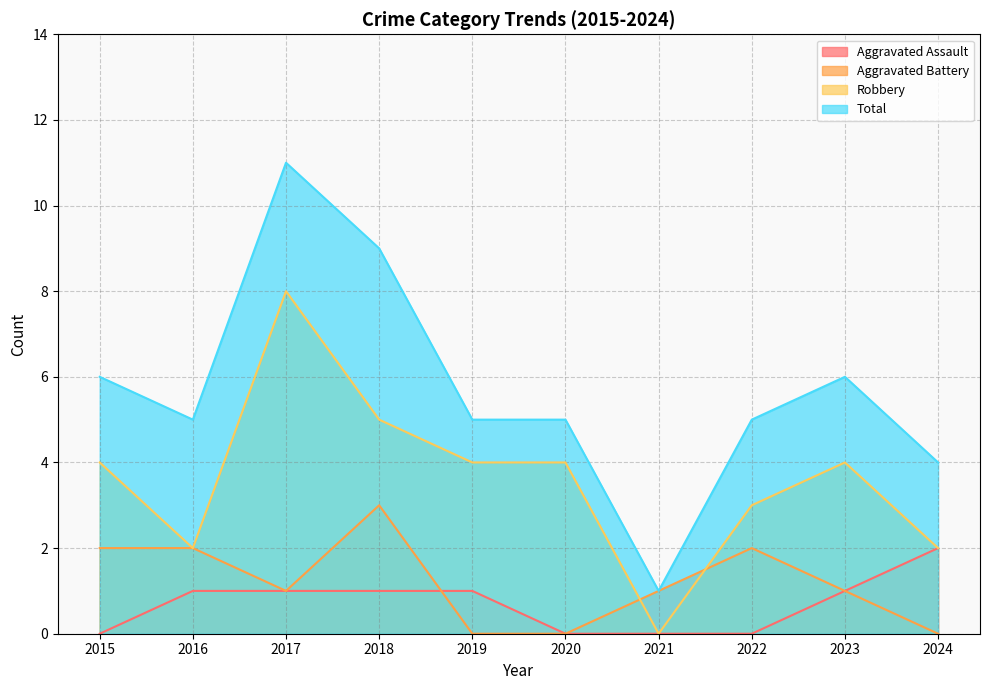

What is the difference between the maximum and minimum values in the Total series?

10